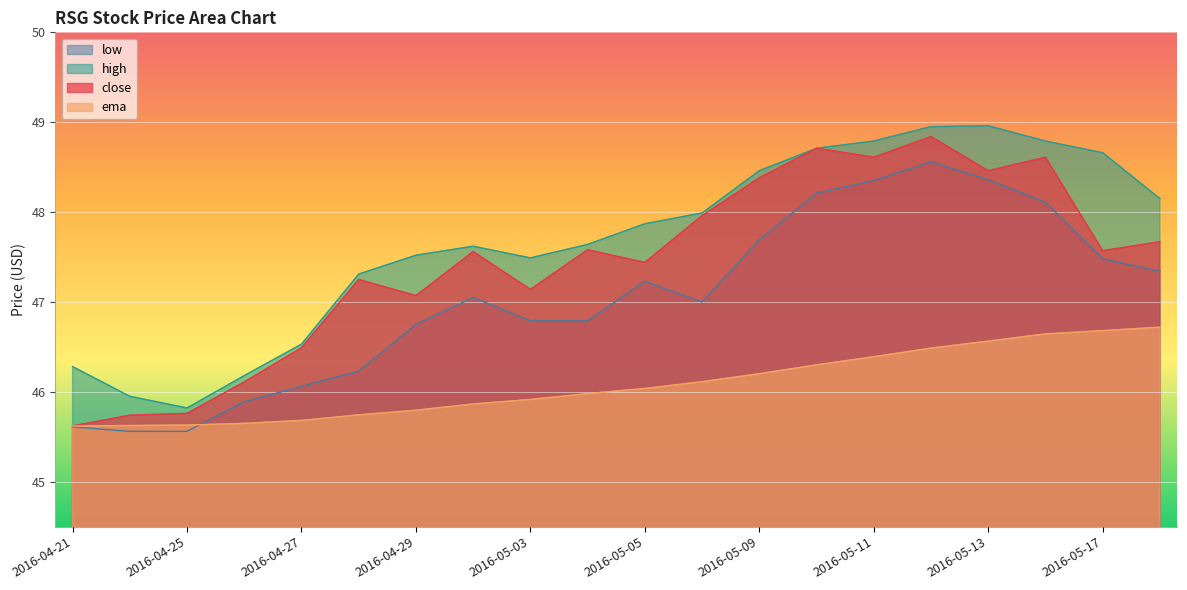

True or false: close and high cross at least once.

False